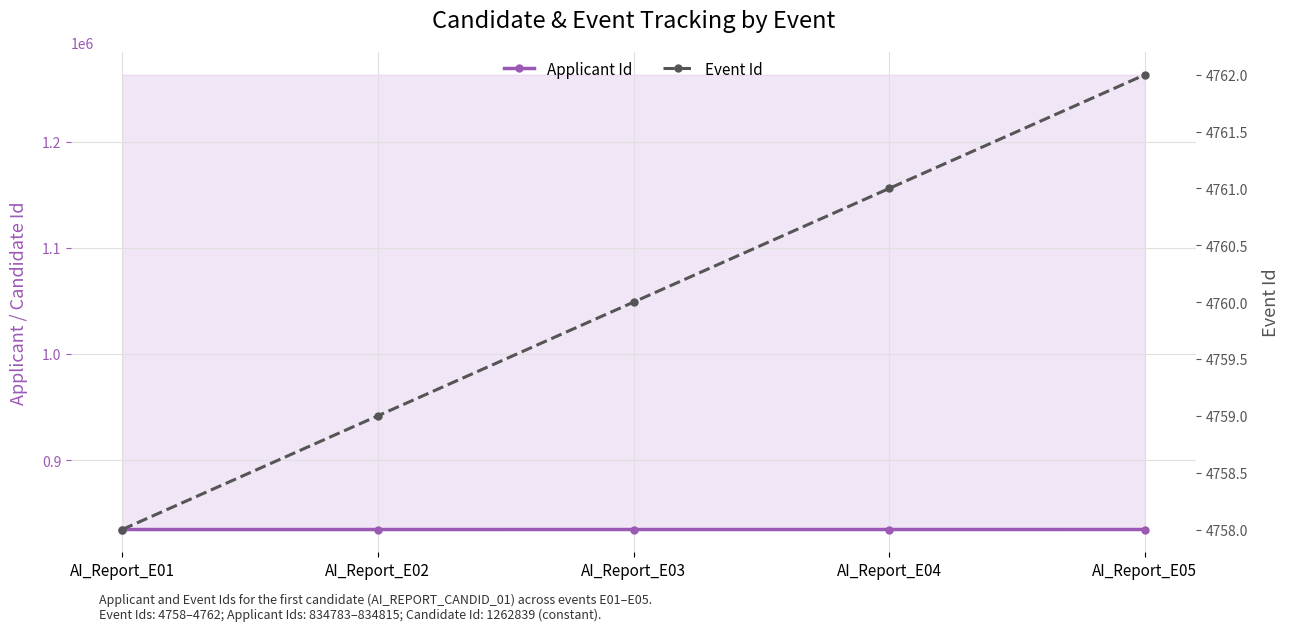

Between AI_Report_E03 and AI_Report_E04, which series saw the biggest shift?

Applicant Id